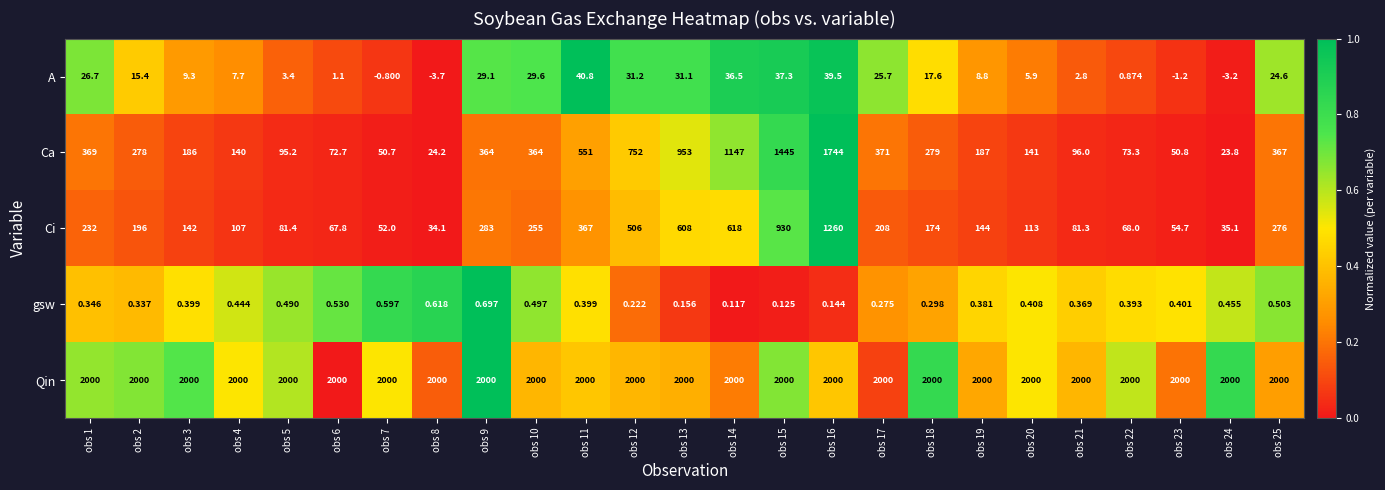

Which series changed the most between obs 10 and obs 25?

Ci